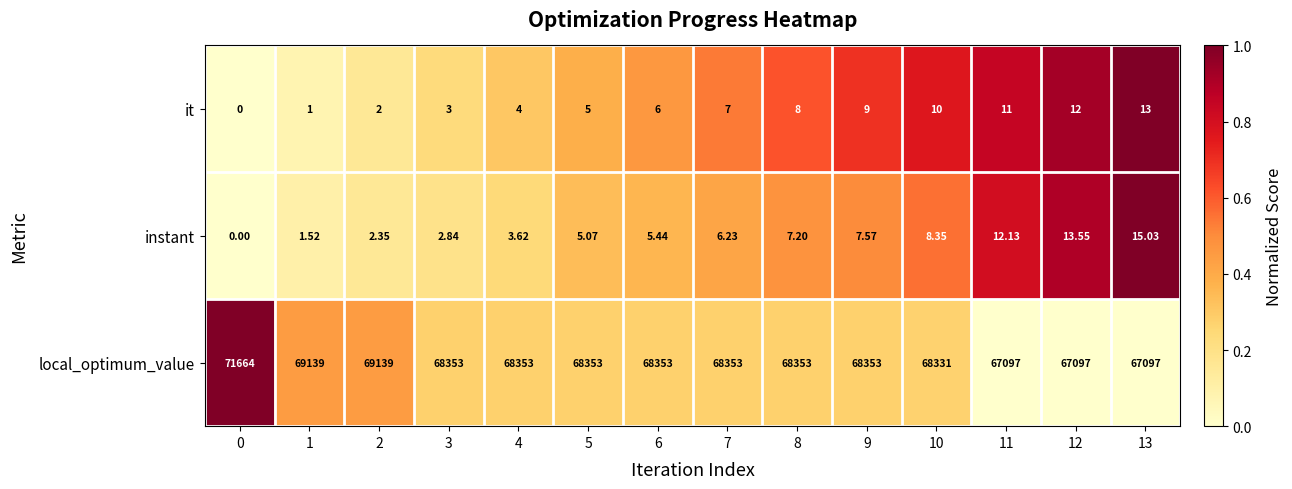

List the series in order of their peak value, highest first.

local_optimum_value, instant, it